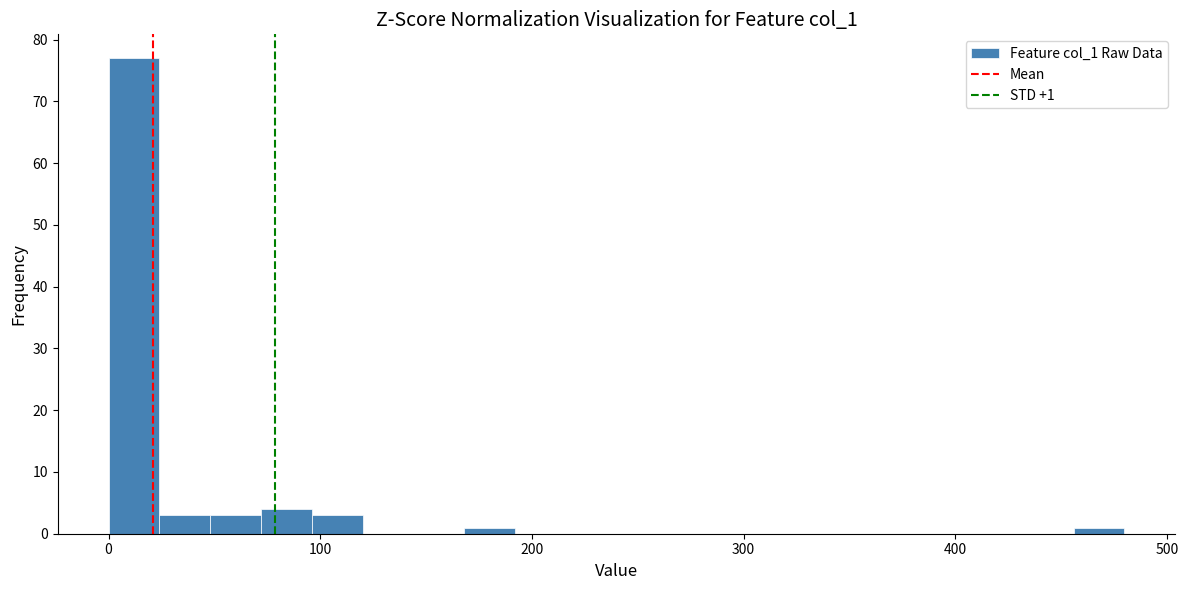

Around what value on the x-axis is the tallest bar? Give the approximate position of its centre, as read against the axis.

10